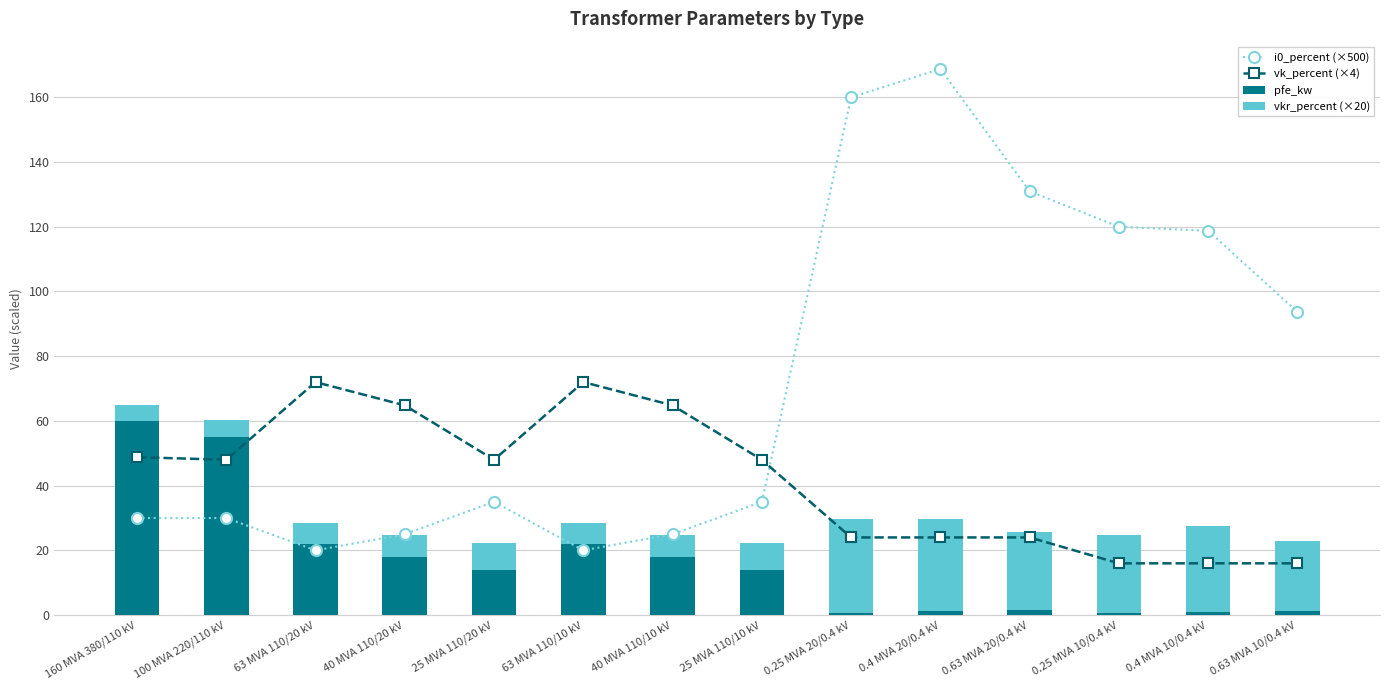

What is the difference between the highest and lowest values at 160 MVA 380/110 kV?

55.0